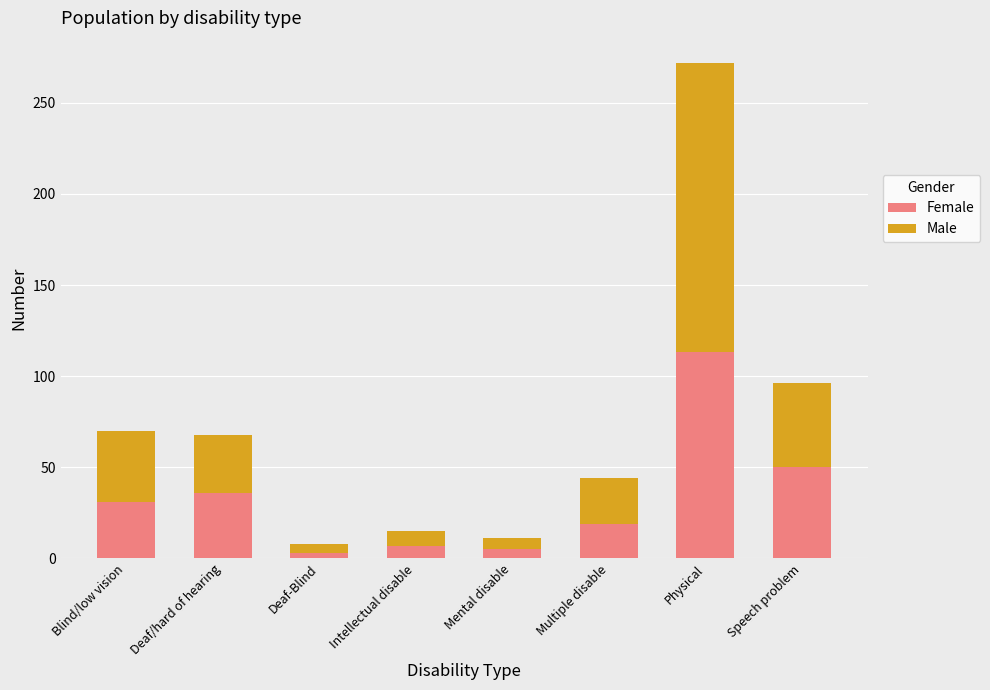

True or false: Female has a value of 36 at Deaf/hard of hearing.

True